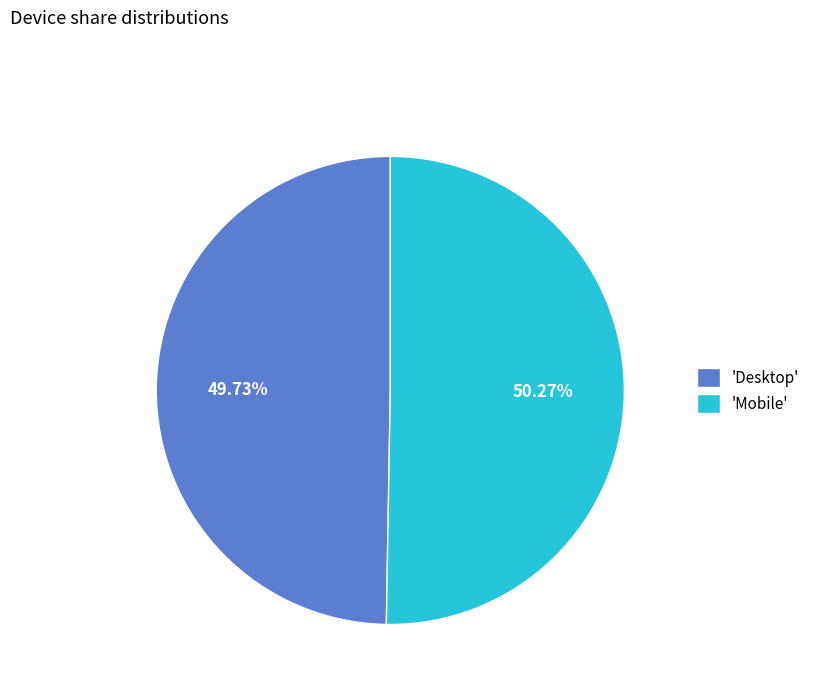

What is the largest slice in the pie chart?

'Mobile'